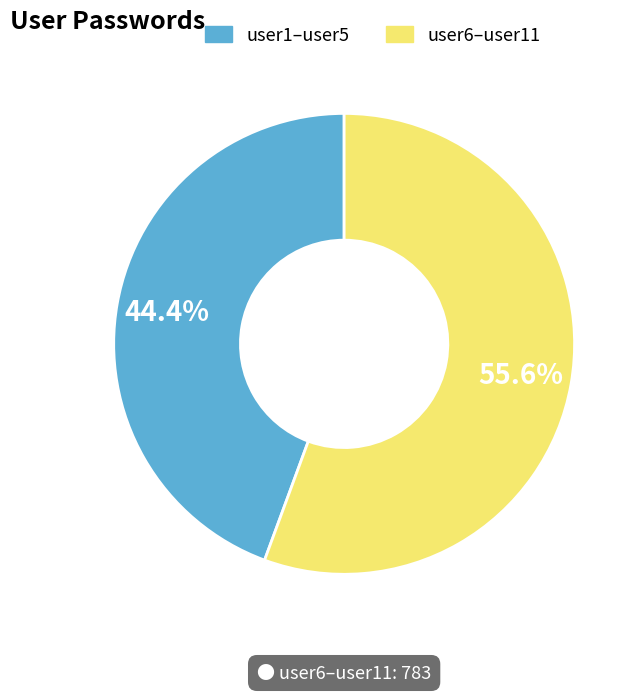

Between user1–user5 and user6–user11, which is larger?

user6–user11